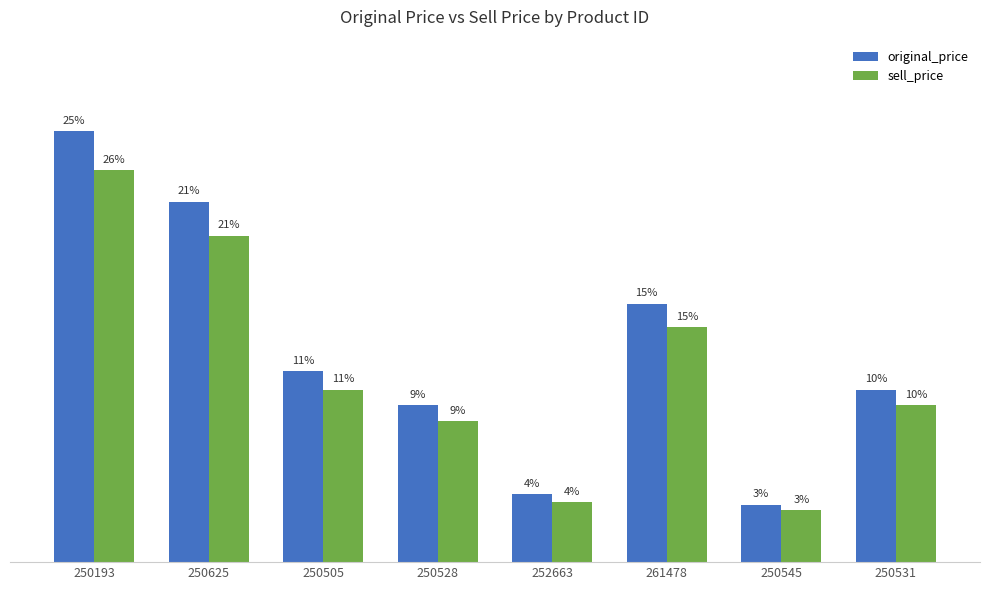

Reading left to right, extract all data points from this chart.

original_price: 165	138	73	60	26	99	22	66
sell_price: 150	125	66	54	23	90	20	60